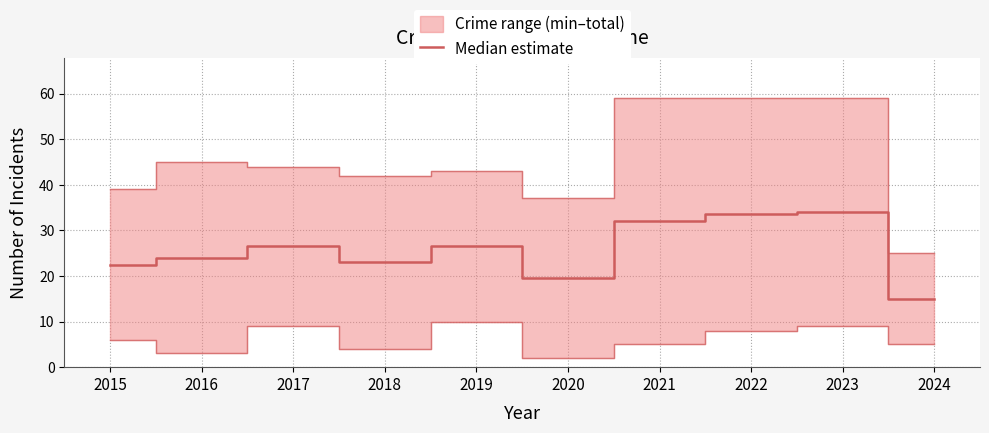

Between 2021 and 2020, which is larger?

2021